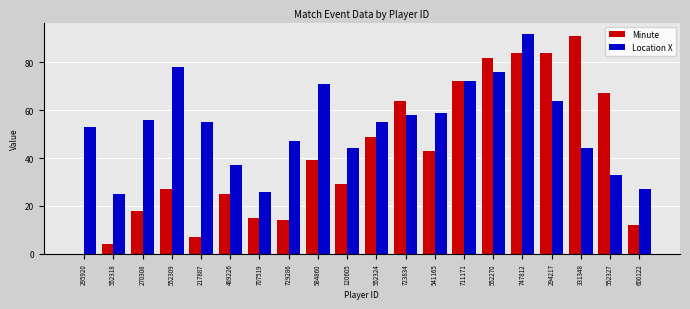

Which category has the highest value in the Location X series?

747812